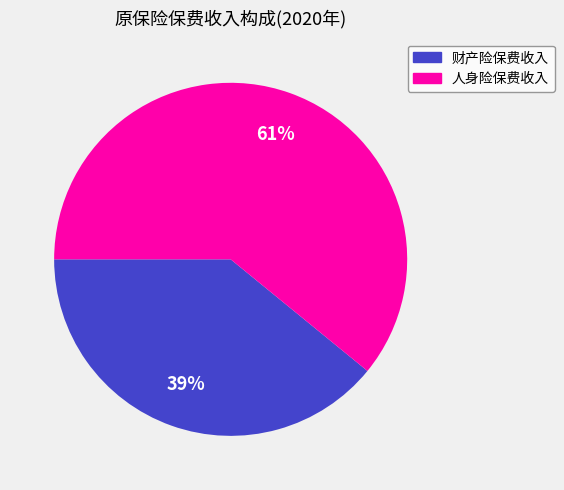

Is the sum of 财产险保费收入 and 人身险保费收入 greater than half?

Yes